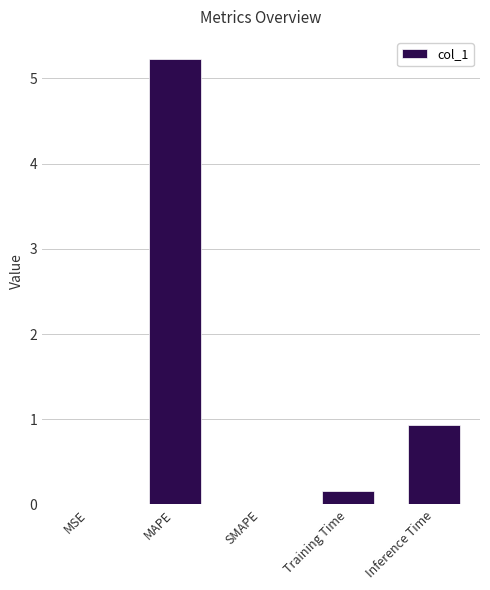

Which has a higher value, MAPE or Inference Time?

MAPE